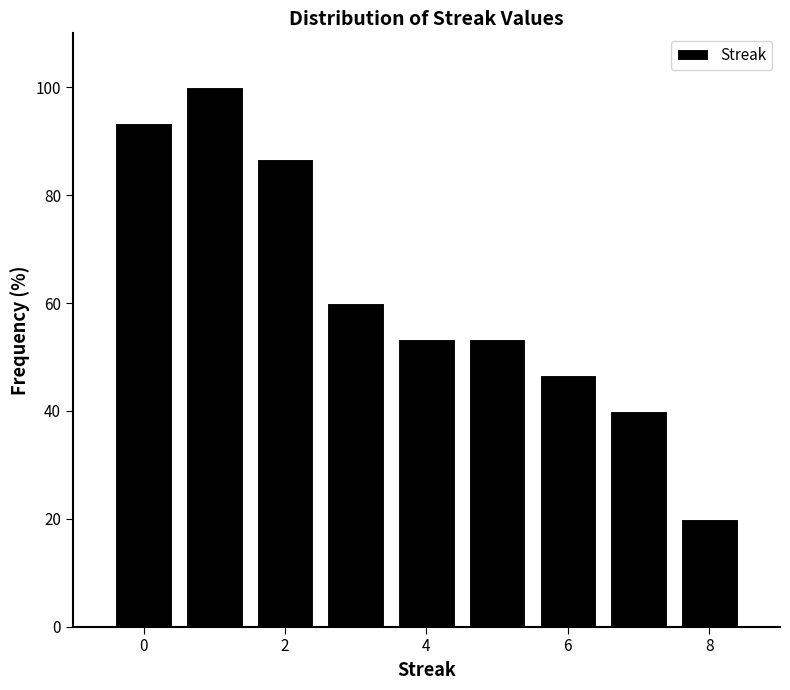

Reading left to right, transcribe this chart: for each bar, give the range it covers on the x-axis and its height. Neither the bar edges nor the heights are printed on the chart, so give them approximately, as read against the axes.

-0.5 to 0.5: 94
0.5 to 1.5: 100
1.5 to 2.5: 86
2.5 to 3.5: 60
3.5 to 4.5: 54
4.5 to 5.5: 54
5.5 to 6.5: 46
6.5 to 7.5: 40
7.5 to 8.5: 20